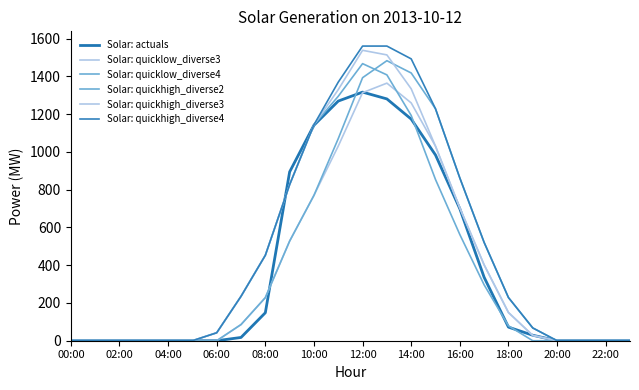

How many categories are shown in the chart?

24